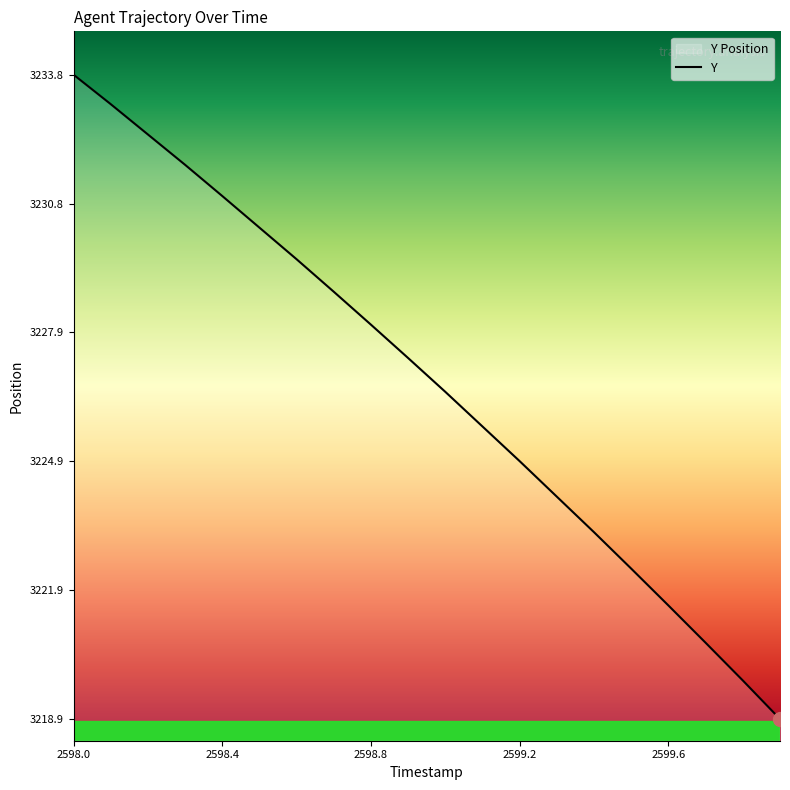

What is the maximum value shown in the chart?

3233.8